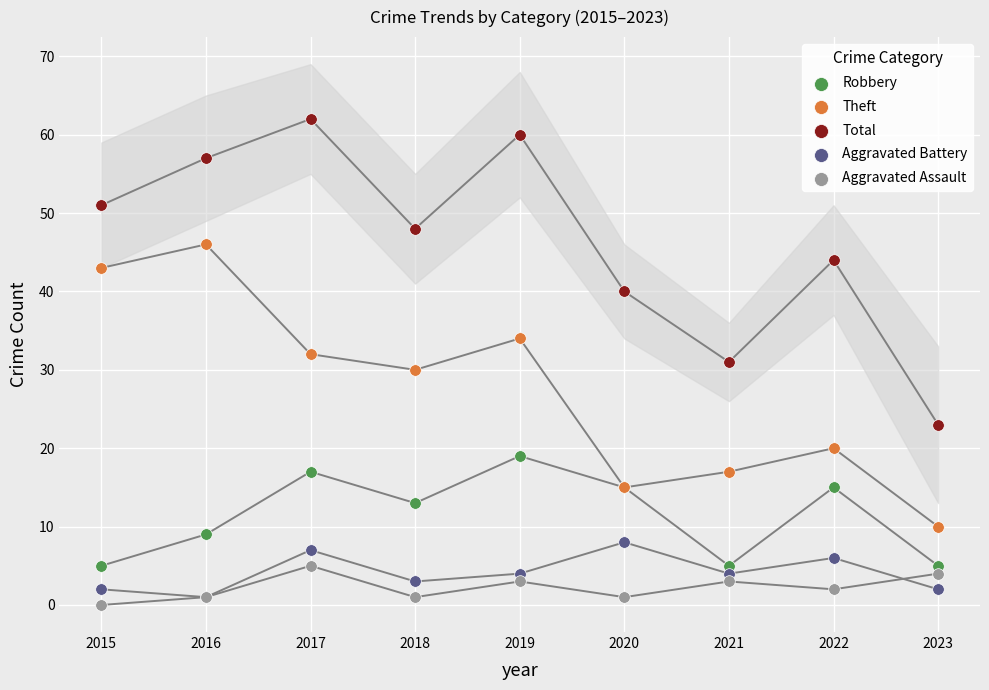

Which series contains the lowest Y value?

Aggravated Assault